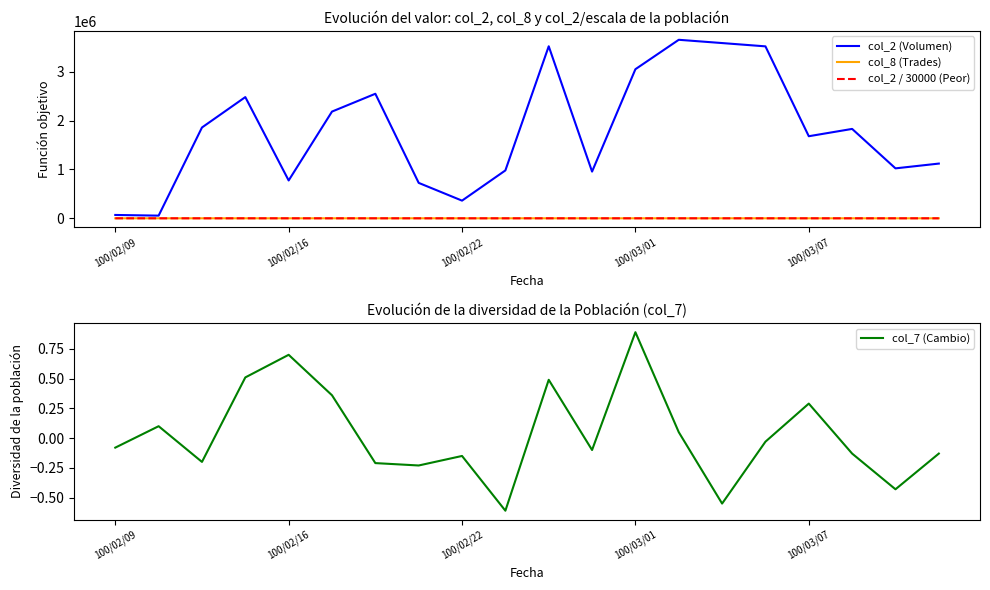

True or false: col_2 / 30000 (Peor) and col_2 (Volumen) cross at least once.

False